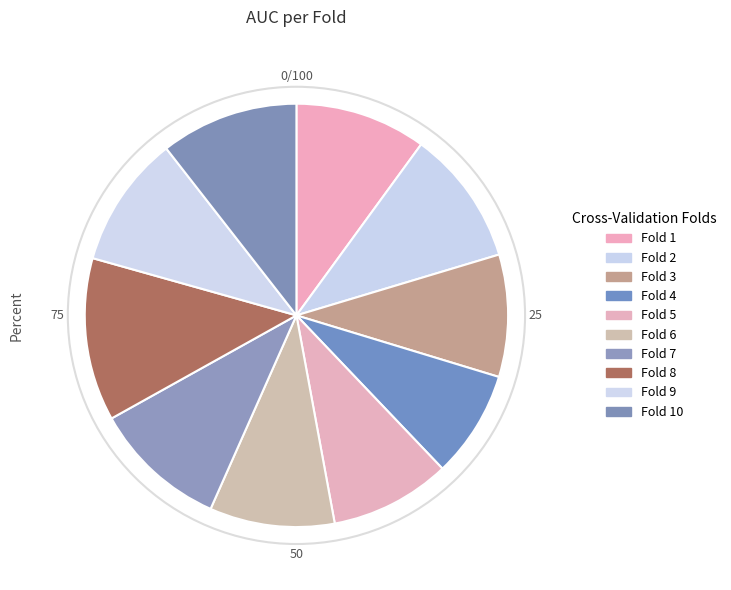

To the nearest percent, what percentage of the pie is Fold 7?

10%